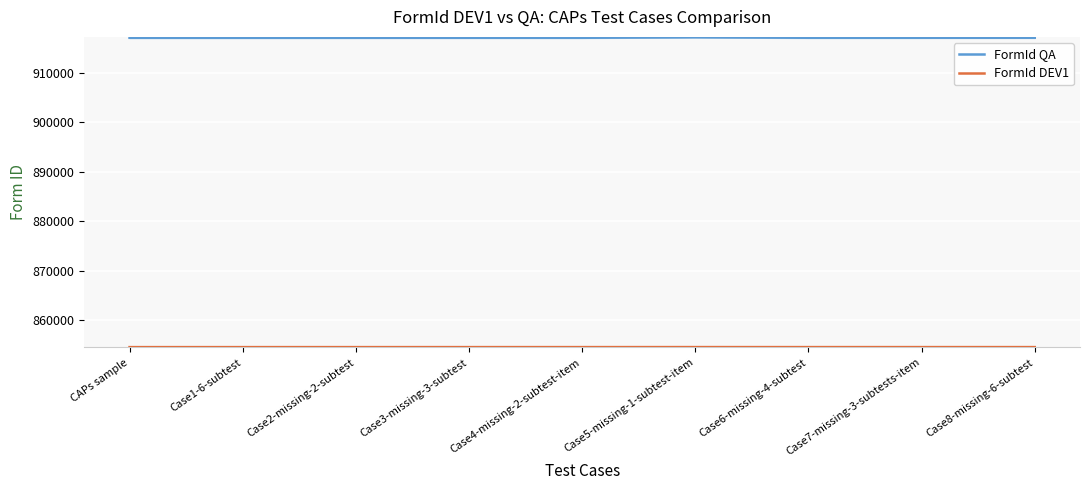

What is the highest value of the FormId QA series?

917234